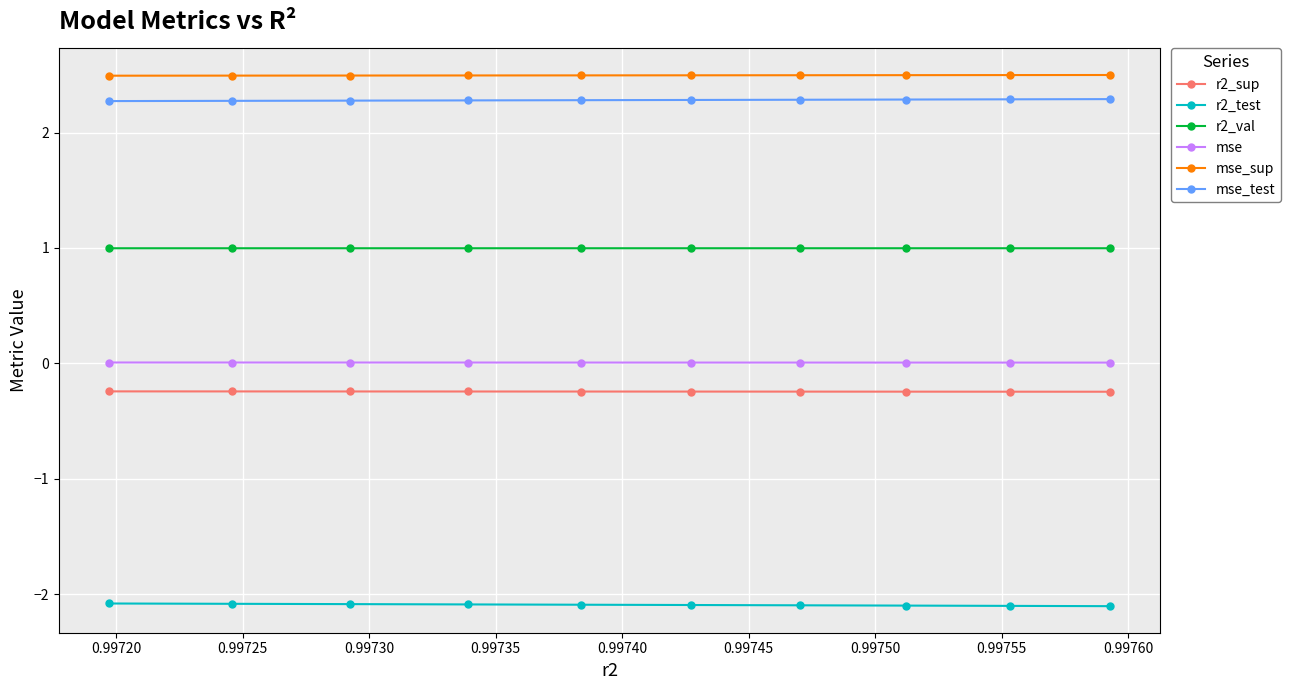

True or false: r2_test and r2_sup intersect in this chart.

False